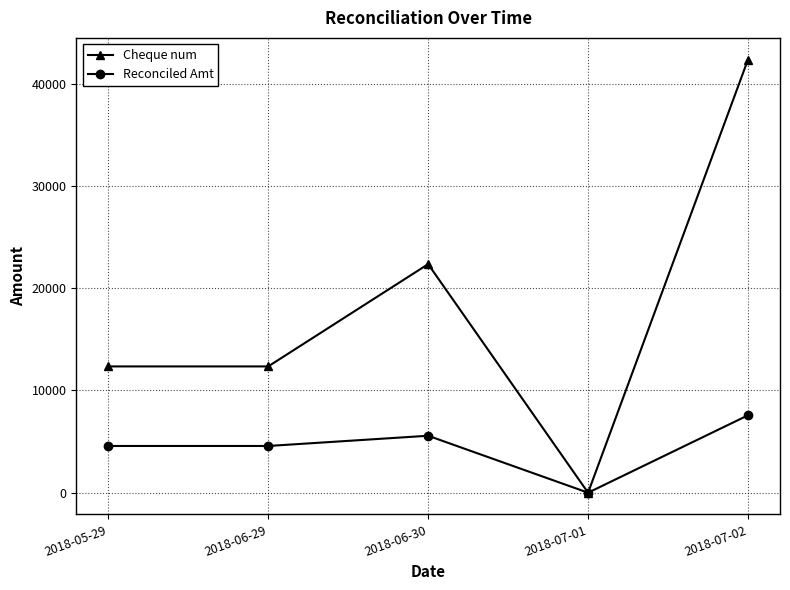

How many data points in Reconciled Amt are above 4567?

4